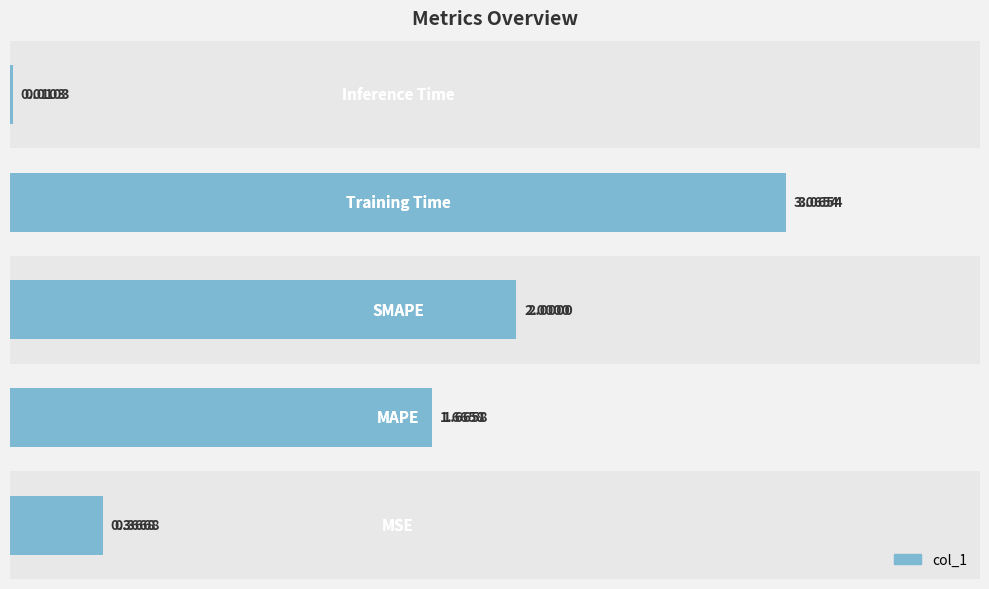

Reading right to left, transcribe all the data shown in this chart.

2.0=0.0	1.5=3.1	1.0=2.0	0.5=1.7	0.0=0.4